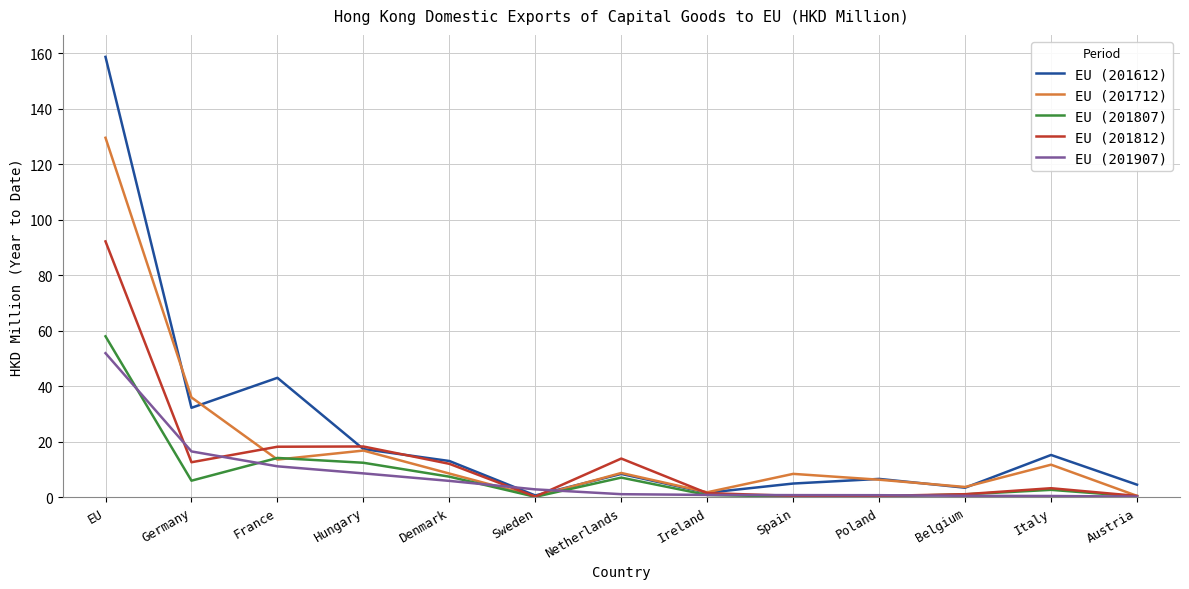

Which series has the largest range (max minus min)?

EU (201612)